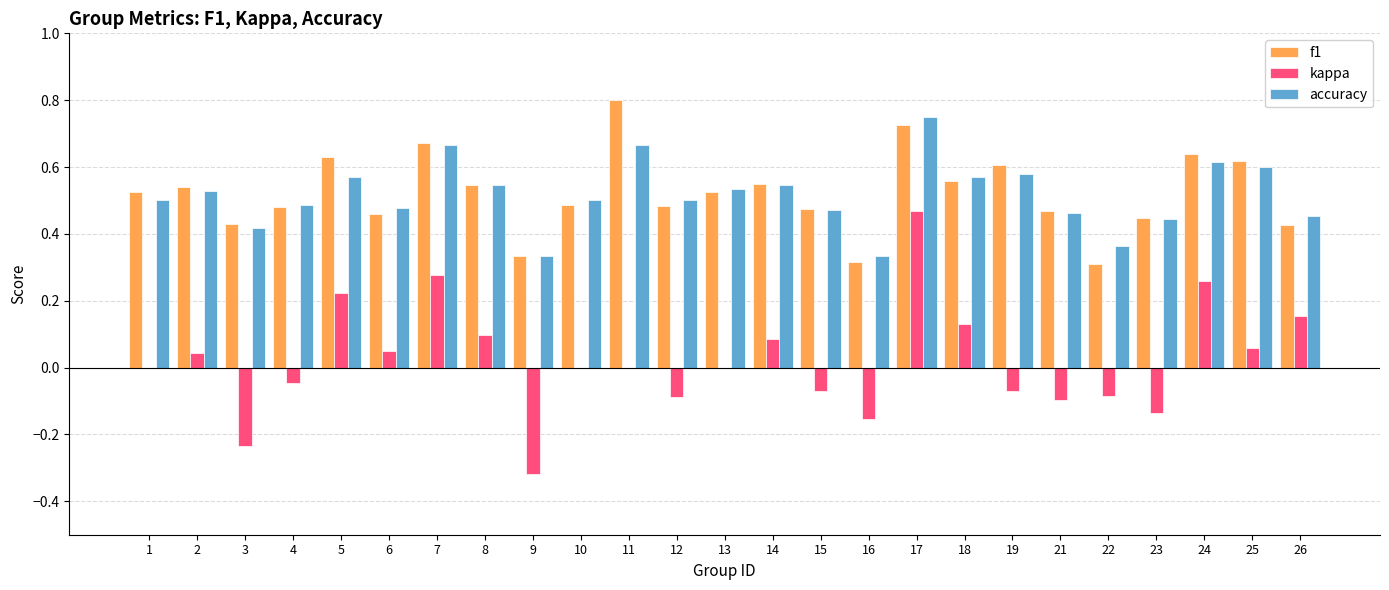

True or false: accuracy has a value of 0.5 at 16.

False